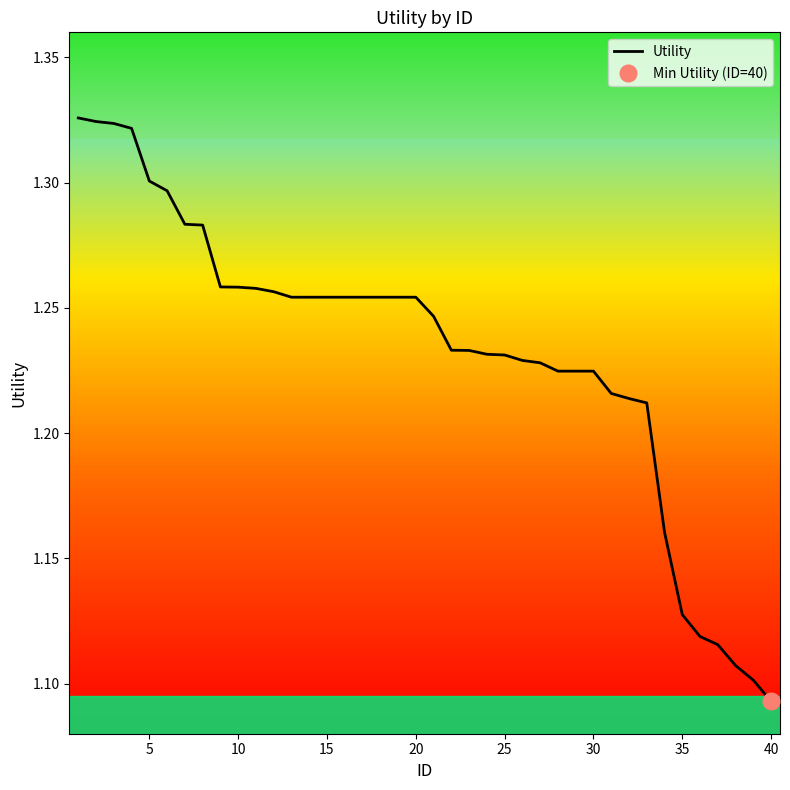

What is the difference between the second highest and minimum values?

0.2